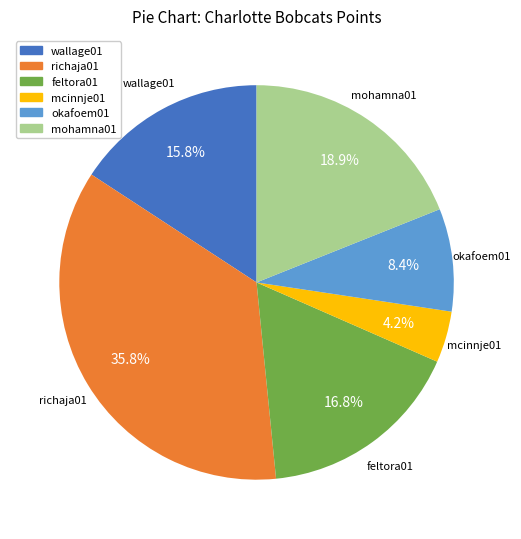

Does richaja01 represent more than half of the total?

No